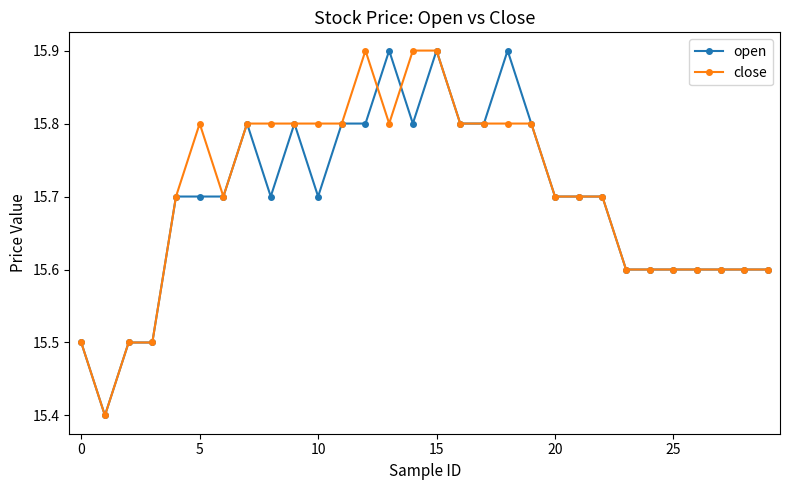

What is the greatest value displayed?

15.9